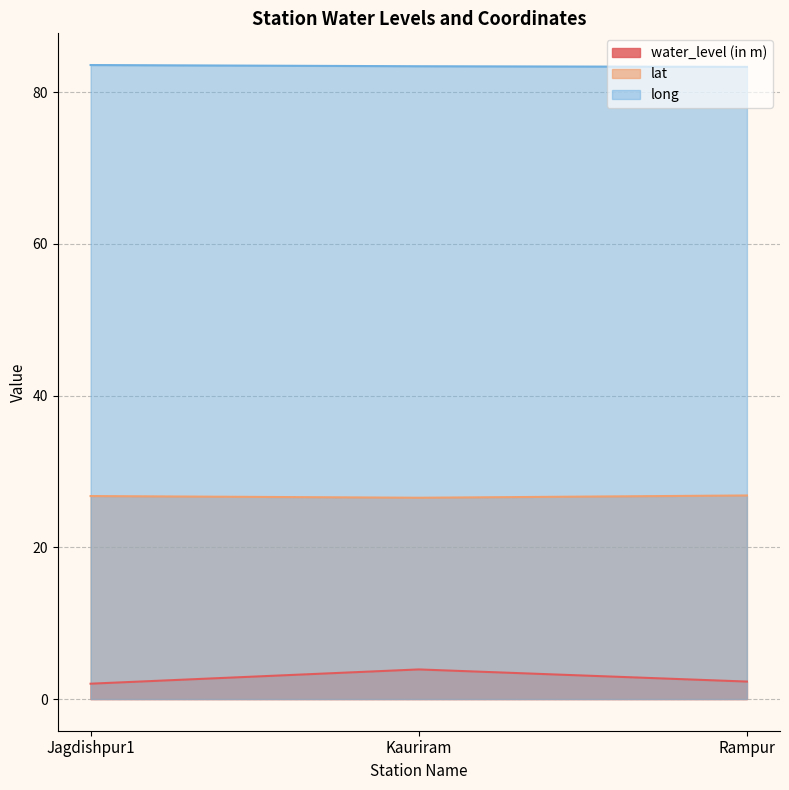

What value does the water_level (in m) series have at Rampur?

2.3